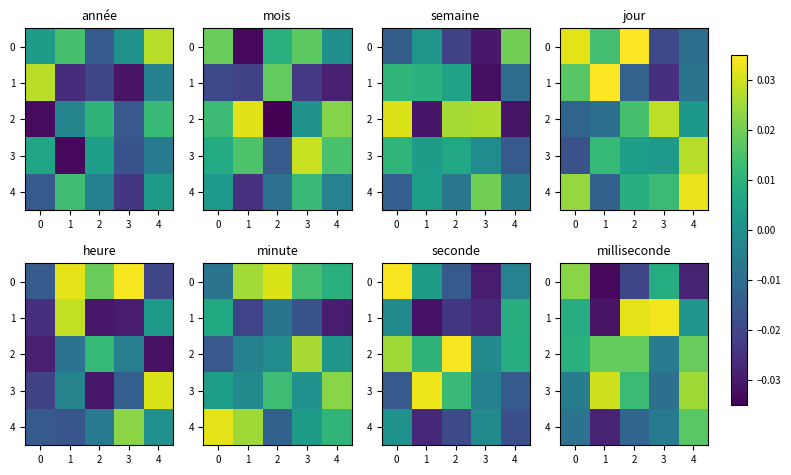

Which label corresponds to the largest value in the chart?

3